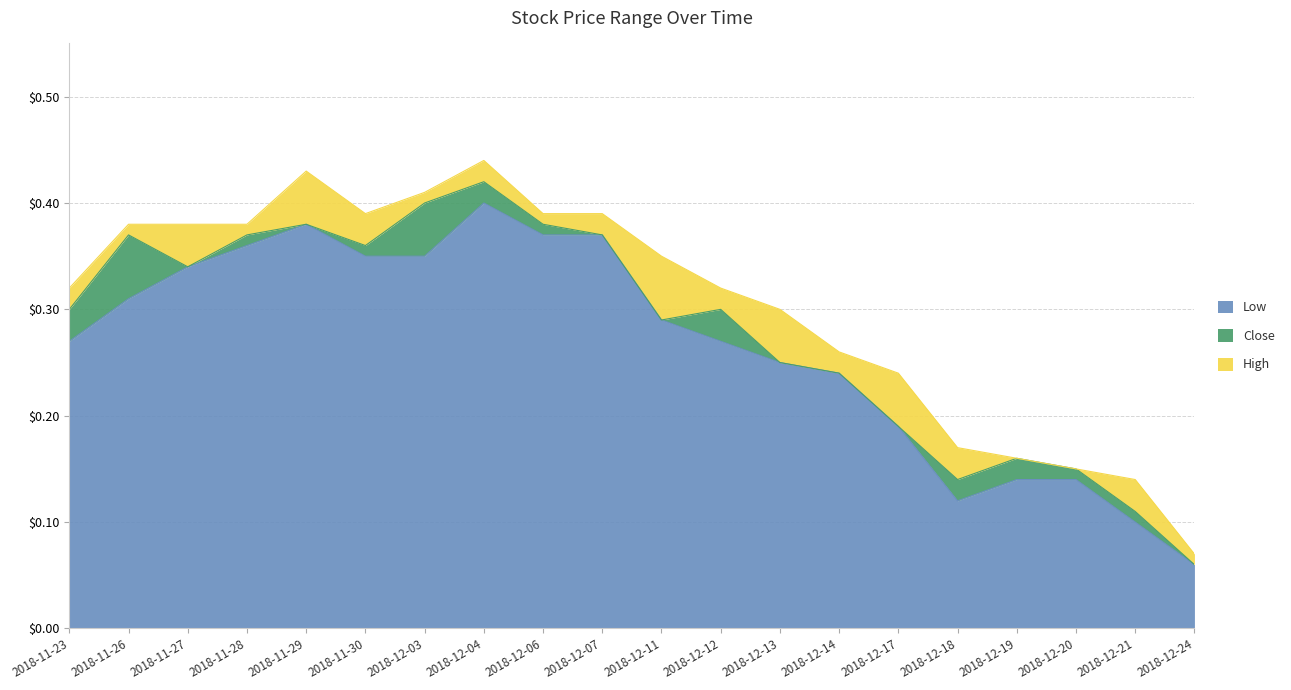

Between 2018-12-19 and 2018-12-21, which series saw the biggest shift?

Close